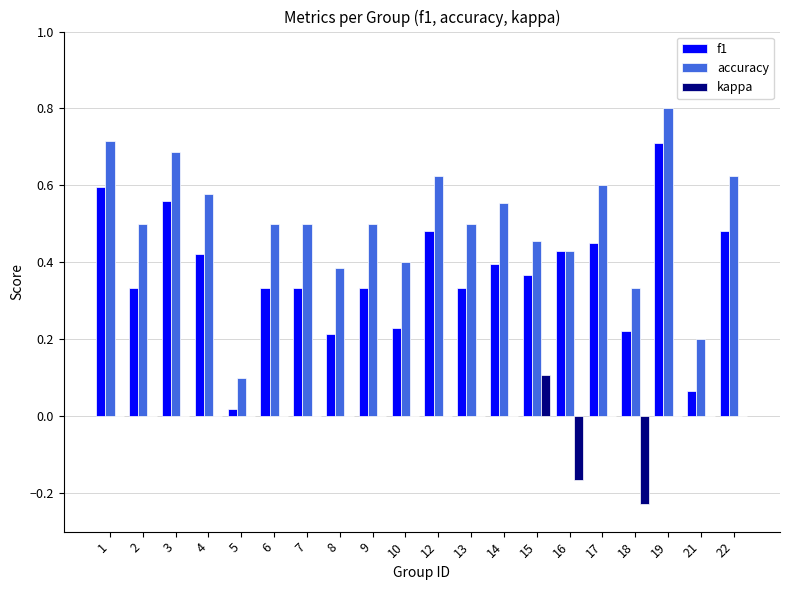

Between 4 and 5, which series saw the biggest shift?

accuracy